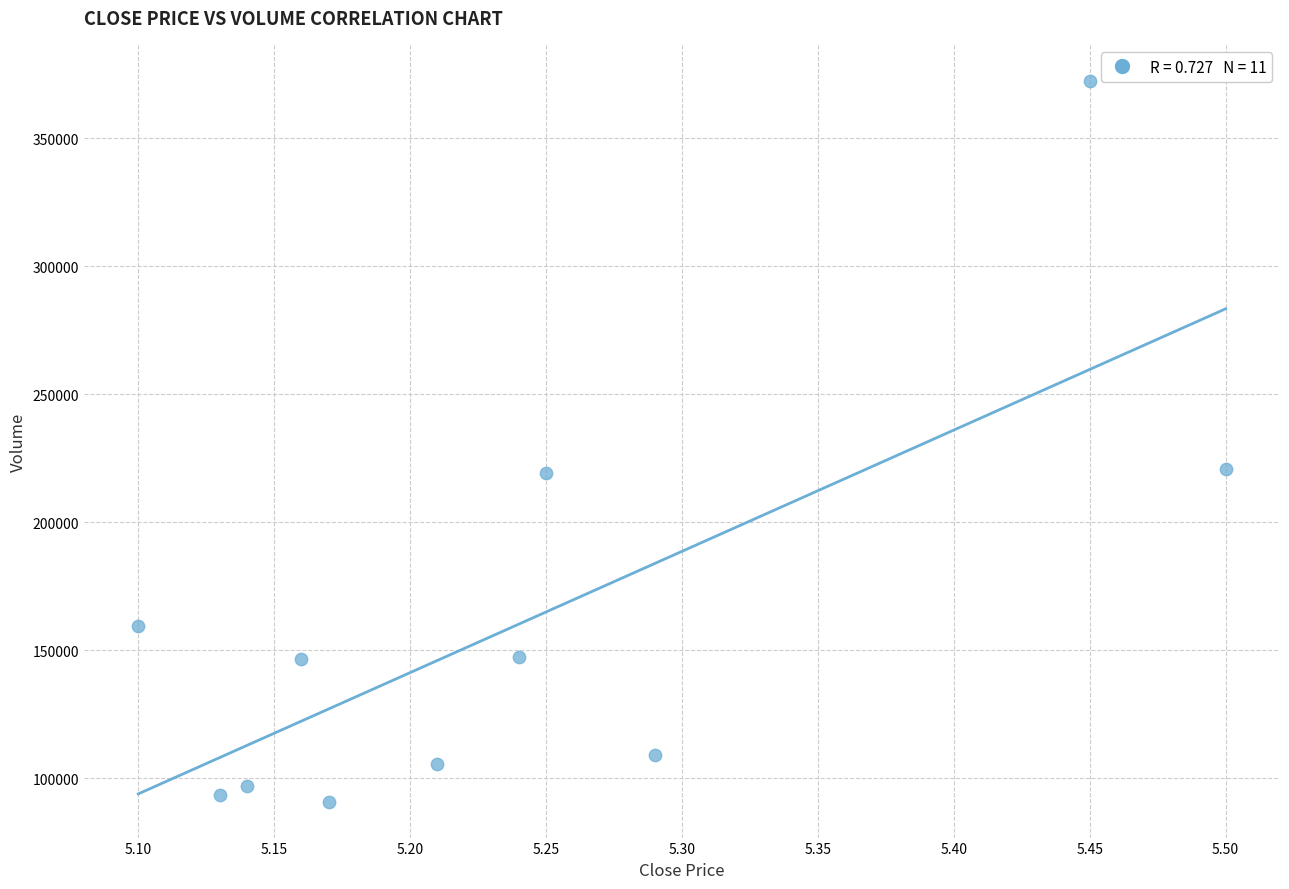

What is the range of Y values (max minus min)?

281413.5